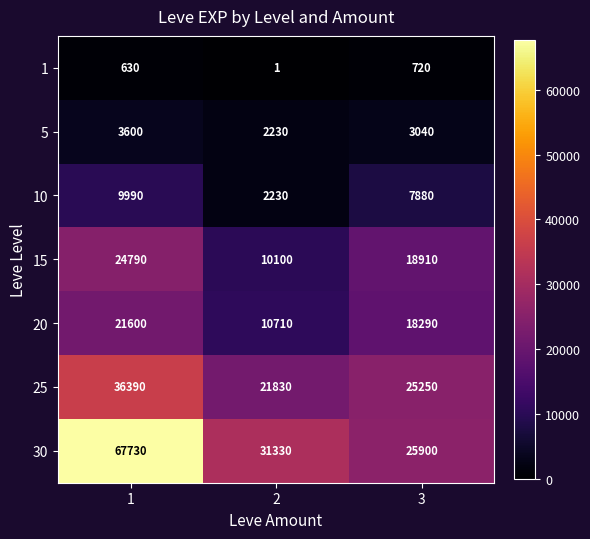

What is the sum of all 15 values?

53800